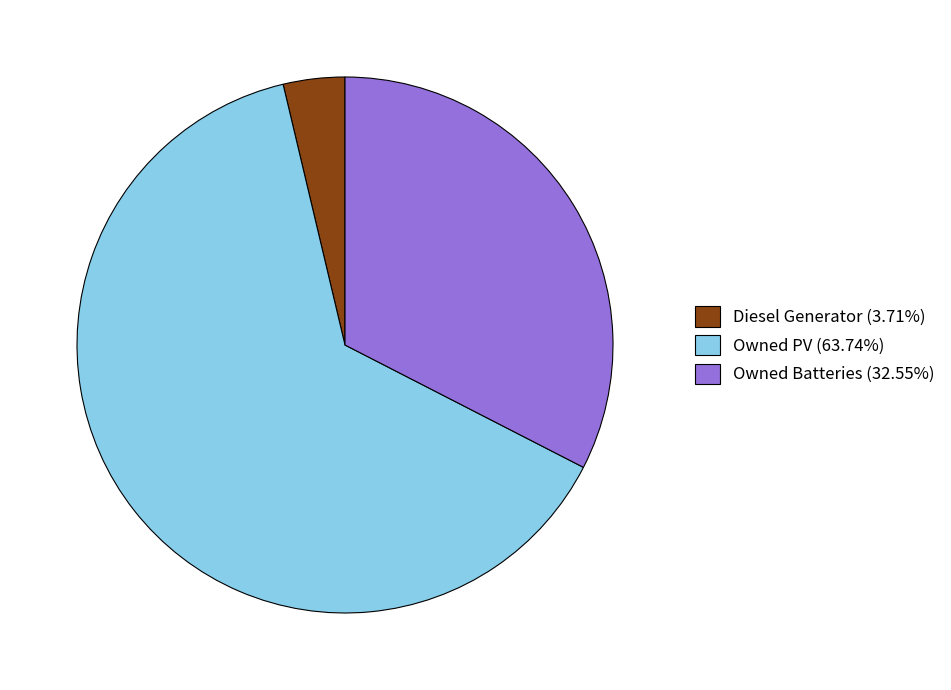

Which category has the smallest portion of the pie?

Diesel Generator